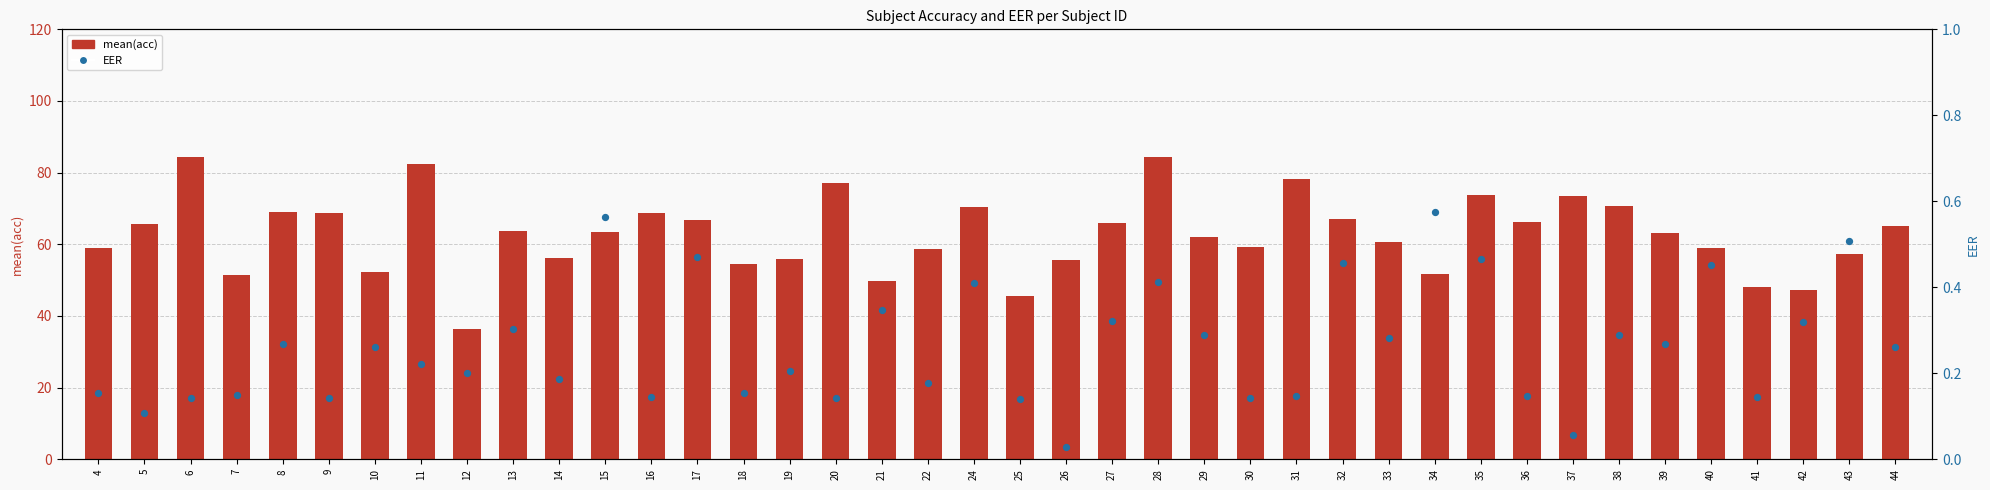

Is the value of mean(acc) at 38 greater than the value of EER at 41?

Yes